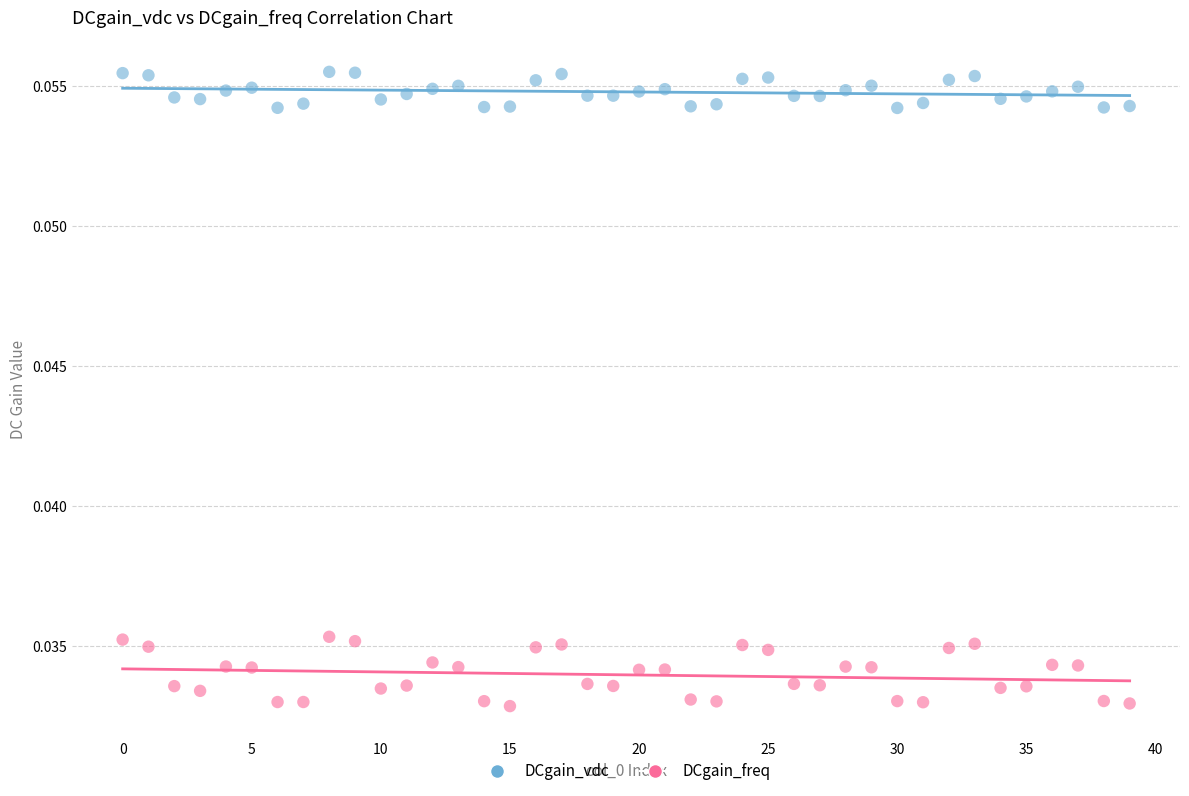

Which series has the widest spread of Y values?

DCgain_freq